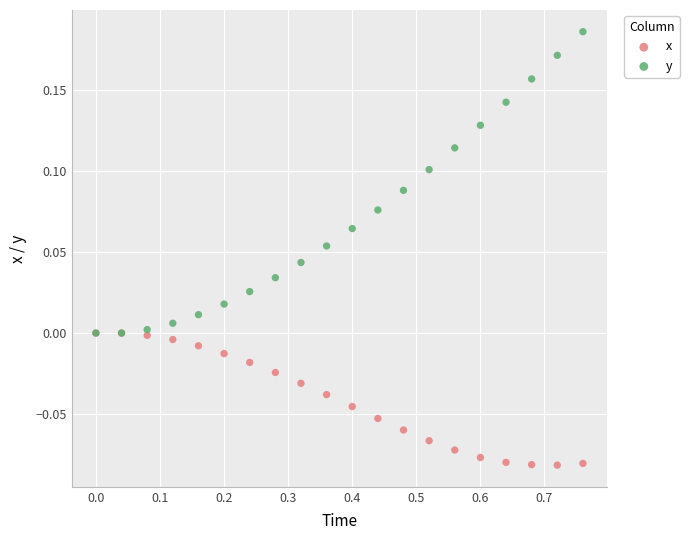

What are all the series names shown in the legend?

x, y